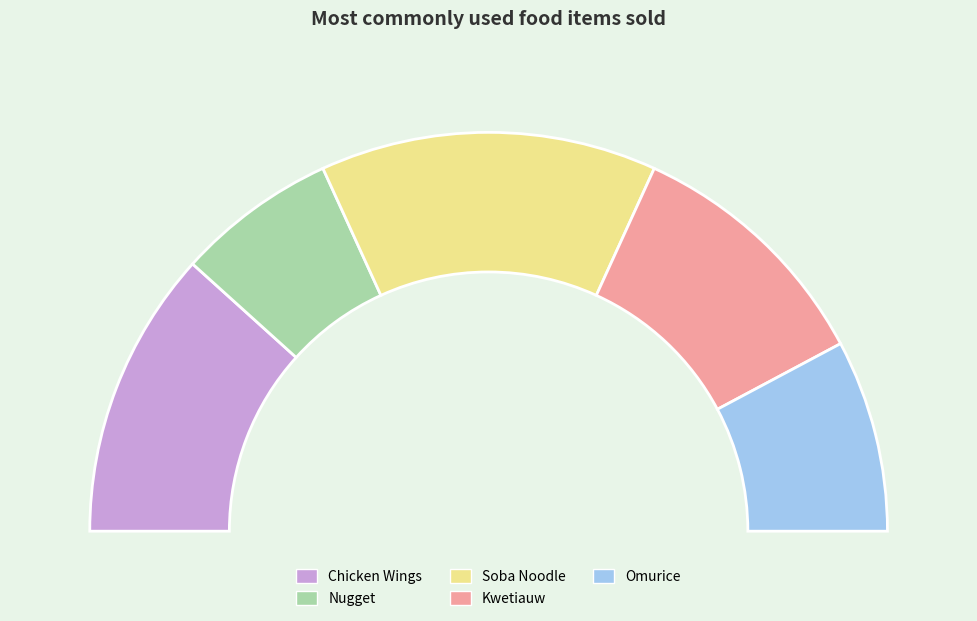

To the nearest percent, what is the difference between the Kwetiauw and Nugget slice percentages?

8%